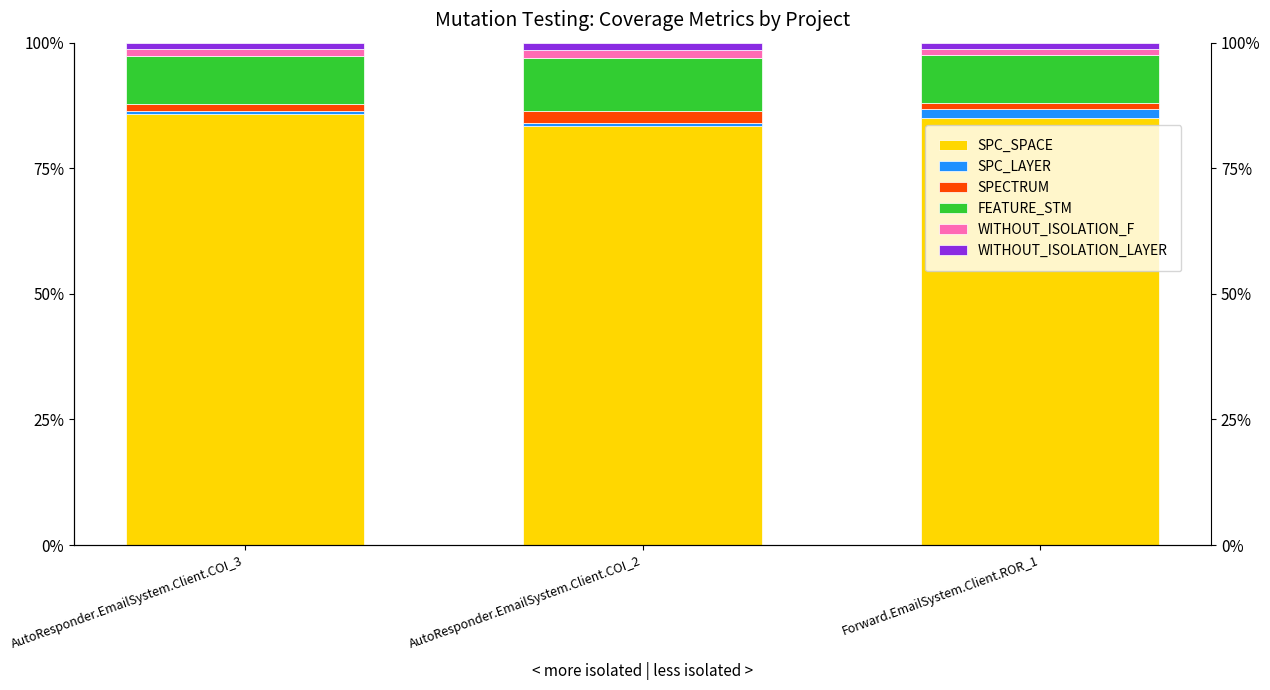

Between AutoResponder.EmailSystem.Client.COI_3 and AutoResponder.EmailSystem.Client.COI_2, which series saw the biggest shift?

SPC_SPACE